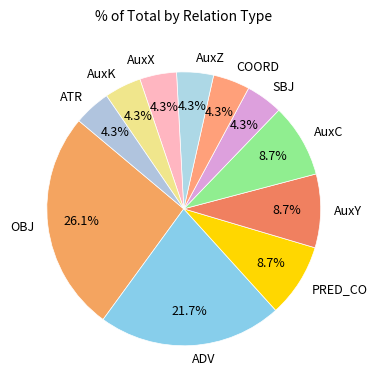

Is there a majority slice in this chart?

No